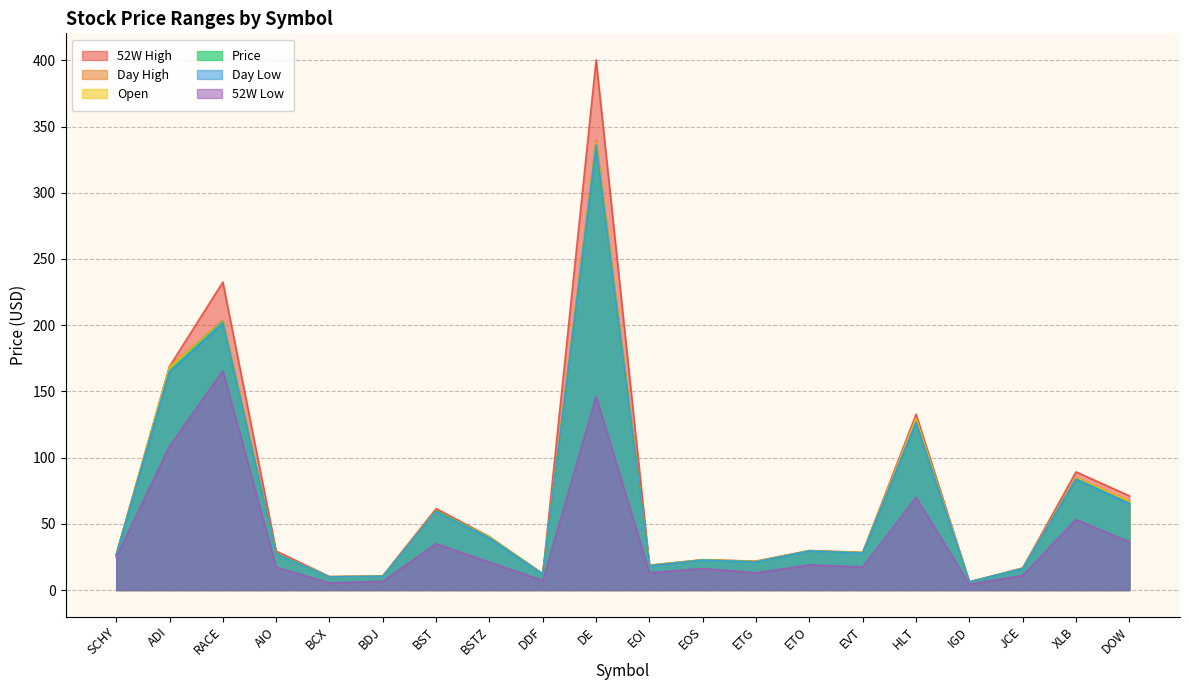

What is the sum of the 52W Low values at DOW and EVT?

53.8